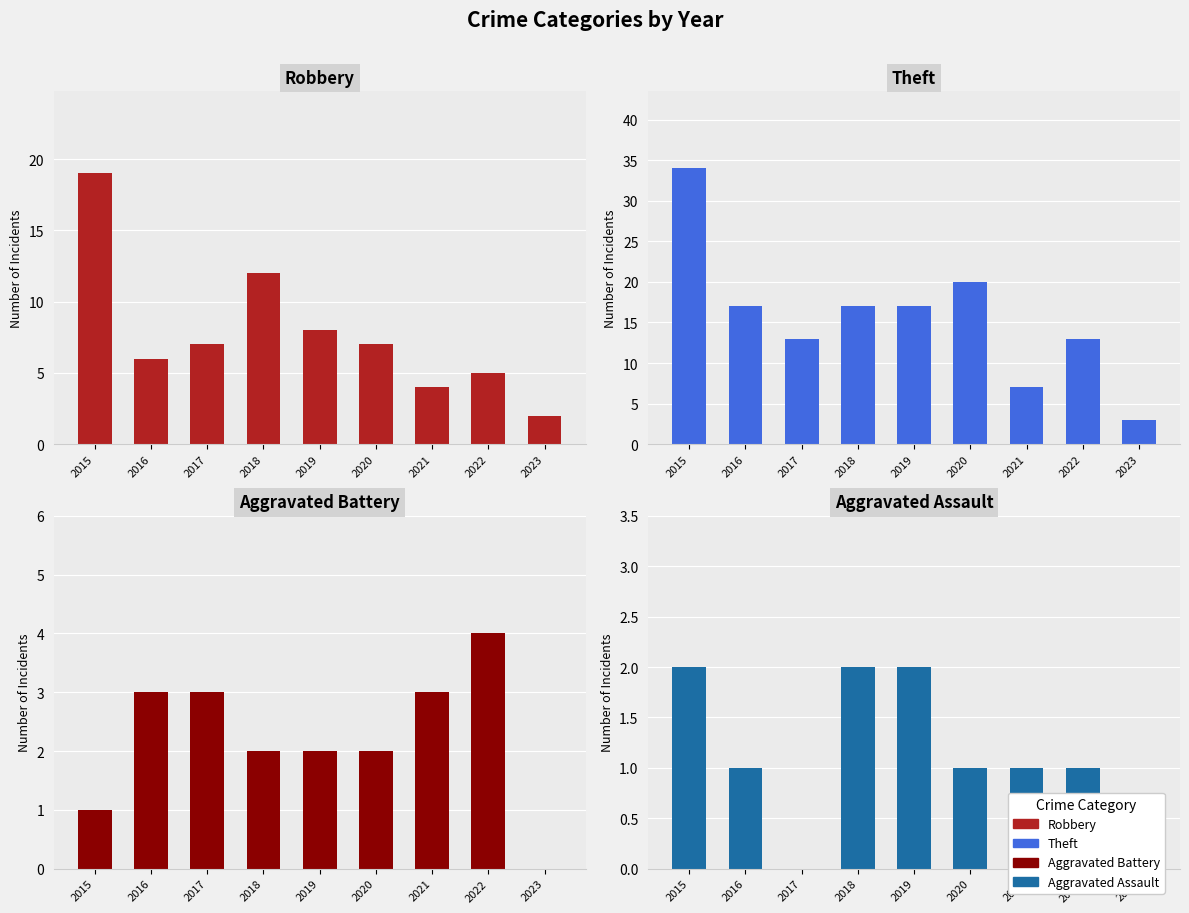

What value does the Theft series have at 2018, to the nearest 10?

20